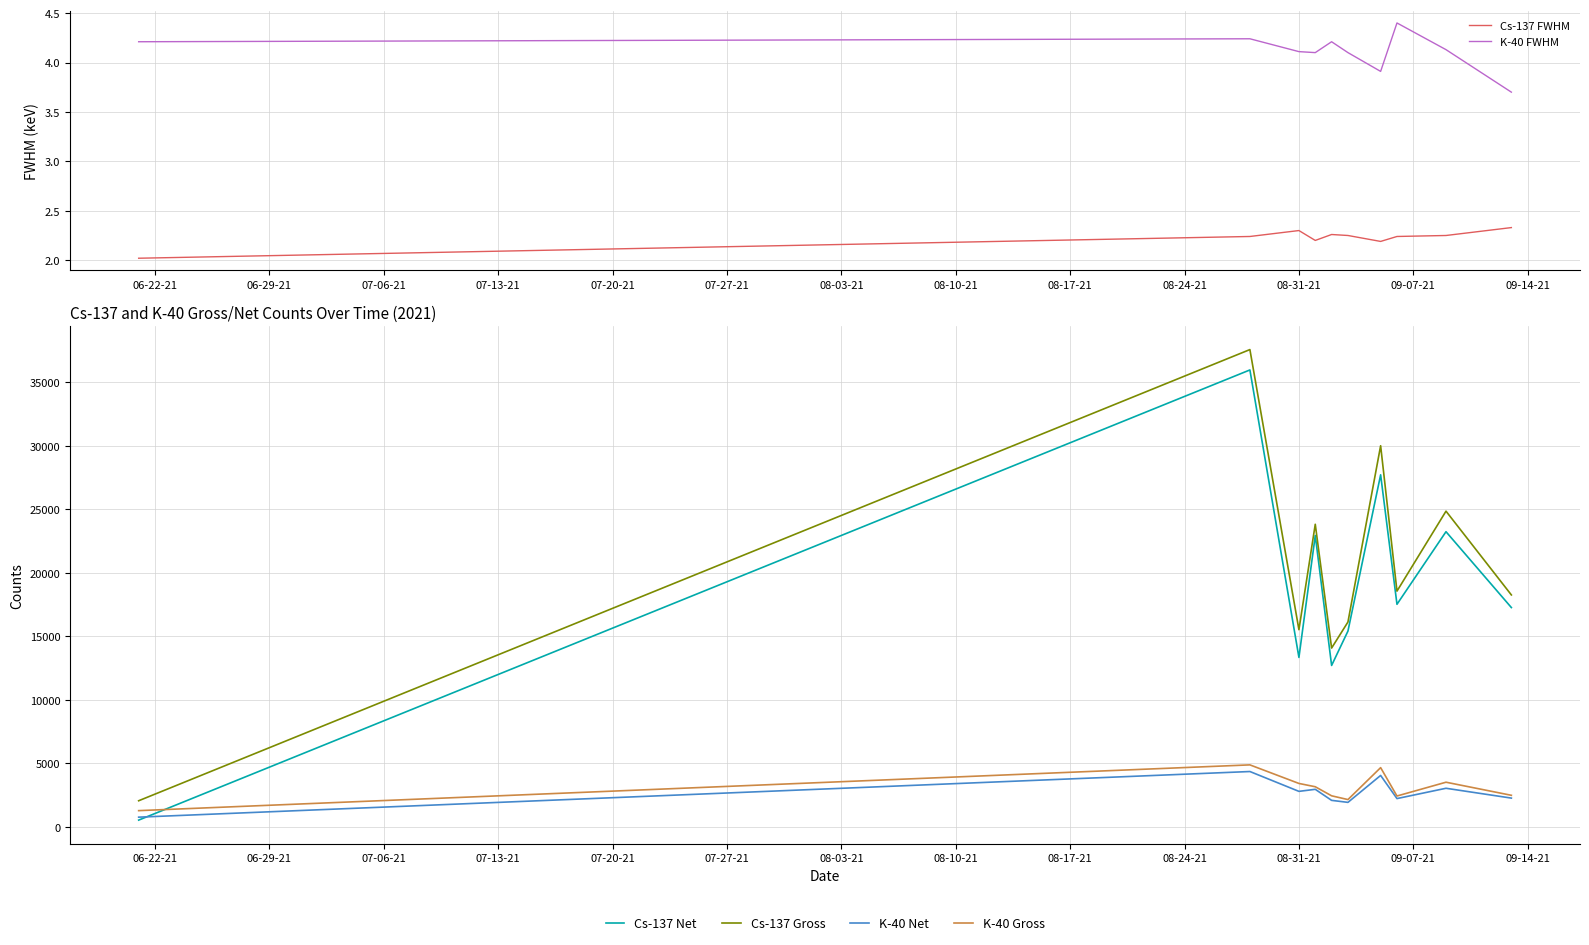

Does the chart display data point markers on the line(s)?

No